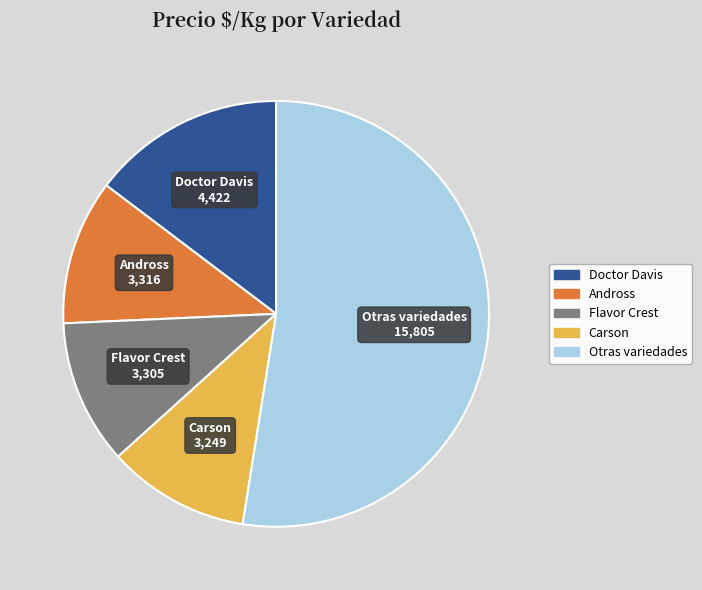

Does any single category account for the majority?

Yes